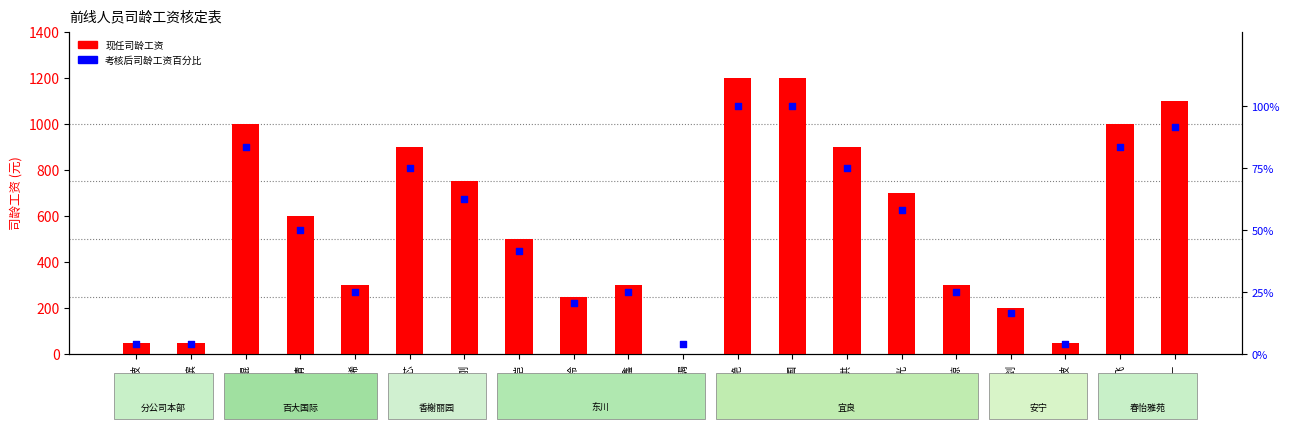

Is the value of 考核后司龄工资百分比 at 赵芯 greater than the value of 现任司龄工资 at 毛福鑫?

No